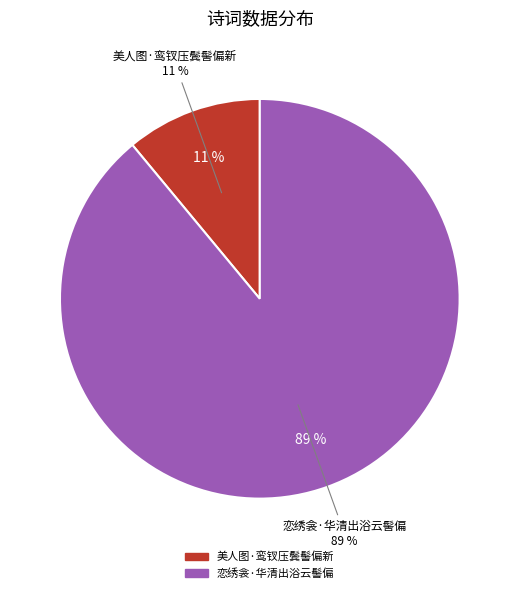

How many segments does this pie chart have?

2